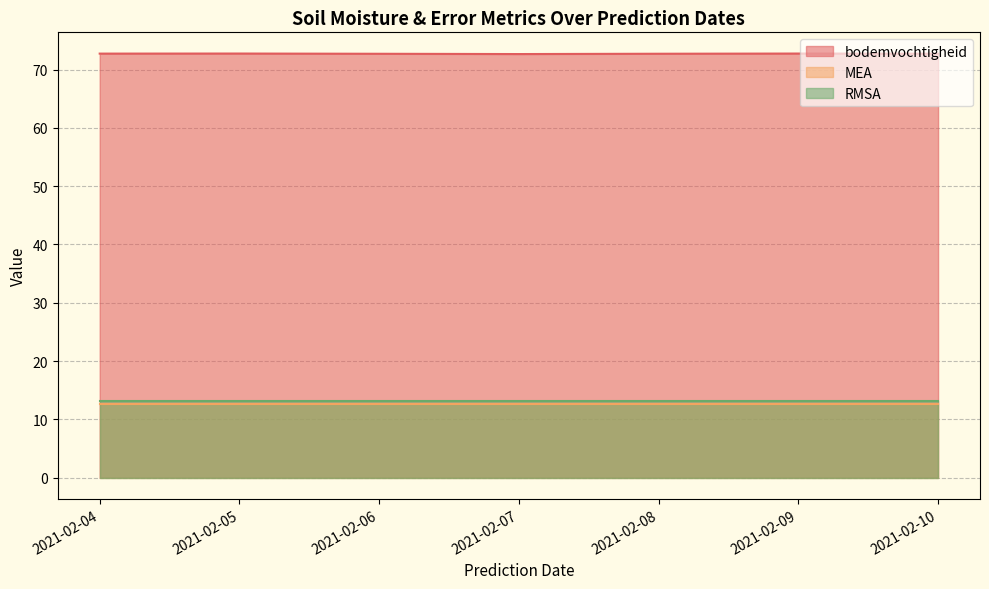

At how many categories does at least one series exceed 63?

7